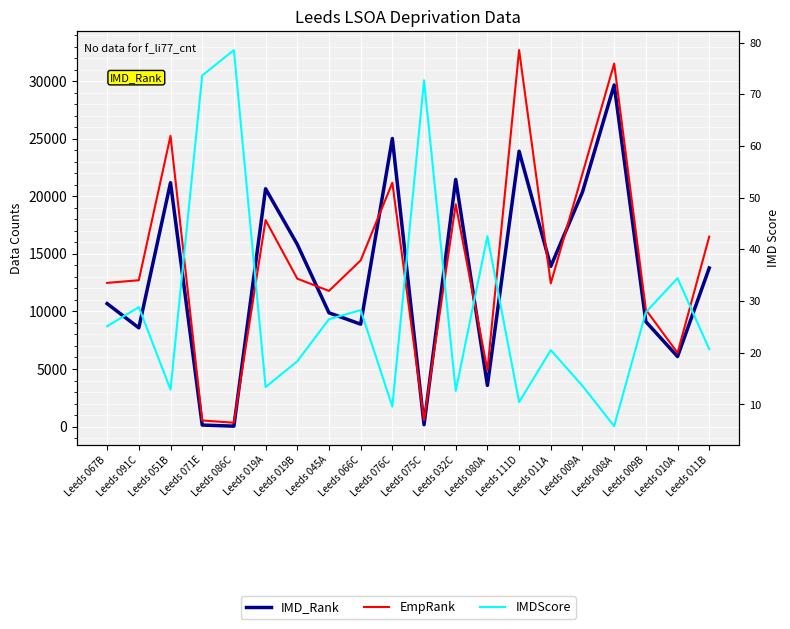

What position from the left is Leeds 019A?

6